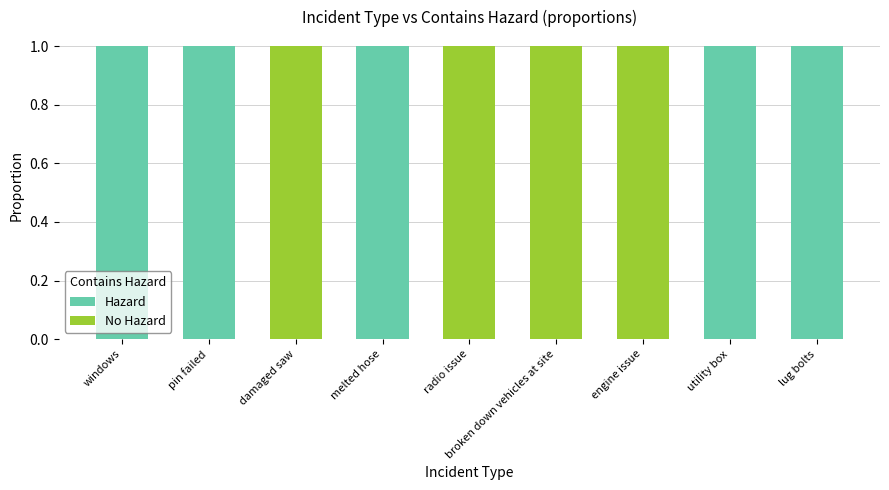

Is it true that Hazard equals 1 at engine issue?

False